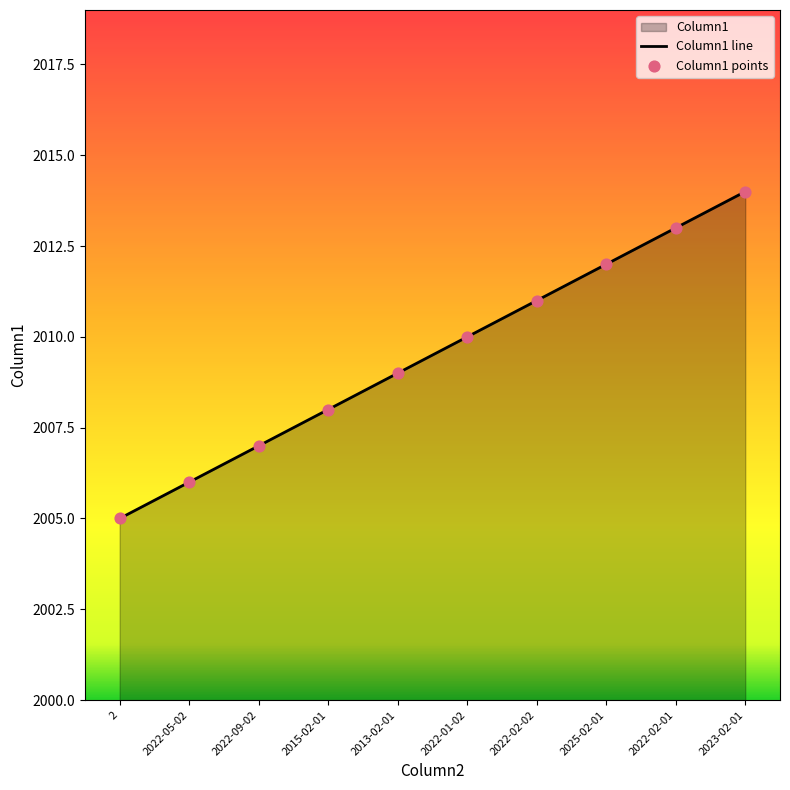

What is the change in value from 2015-02-01 to 2022-02-02?

+3